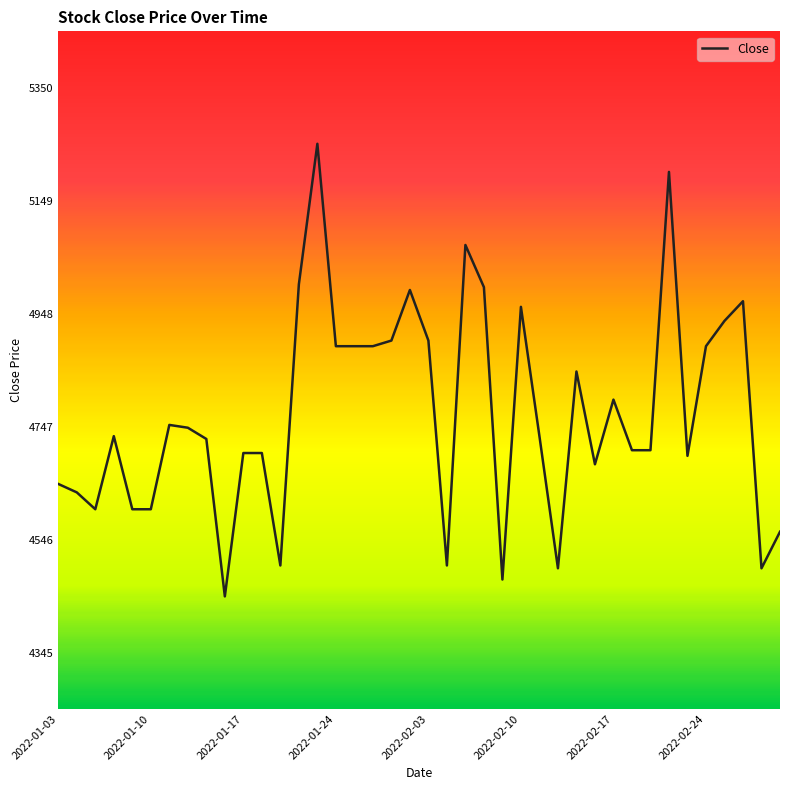

What is the greatest value displayed?

5250